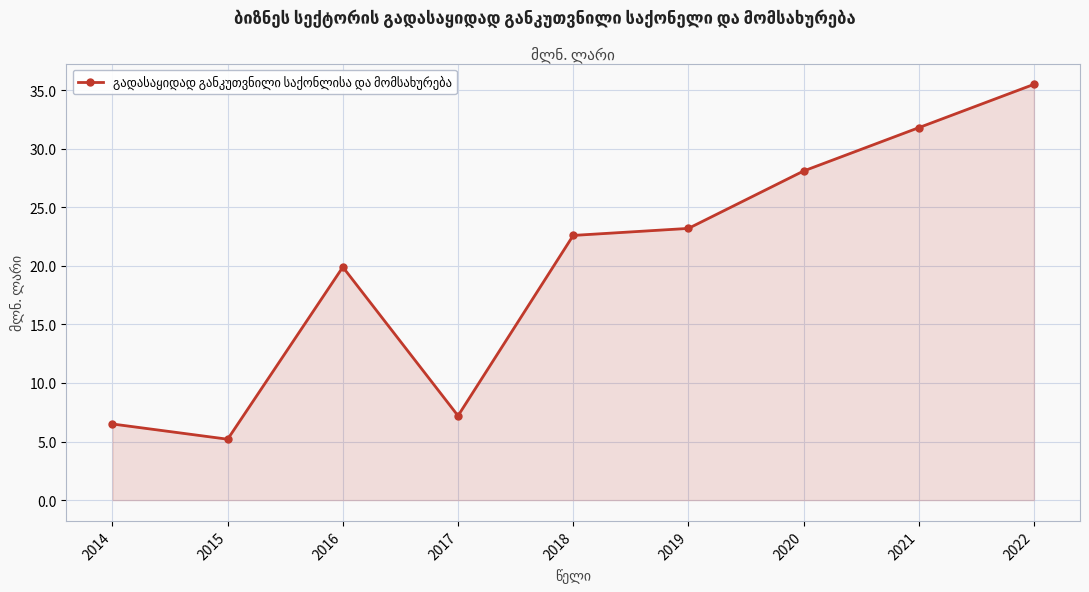

Reading right to left, list all the values displayed in this chart.

2022=35.5	2021=31.8	2020=28.1	2019=23.2	2018=22.6	2017=7.2	2016=19.9	2015=5.2	2014=6.5